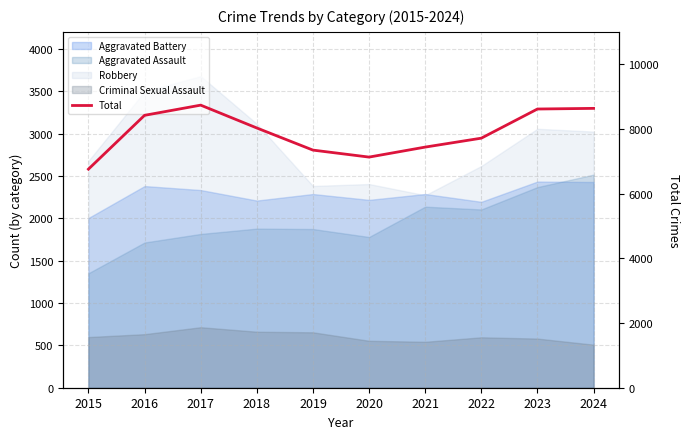

Reading left to right, list all the values displayed in this chart.

6756	8420	8735	8029	7345	7129	7438	7714	8615	8635